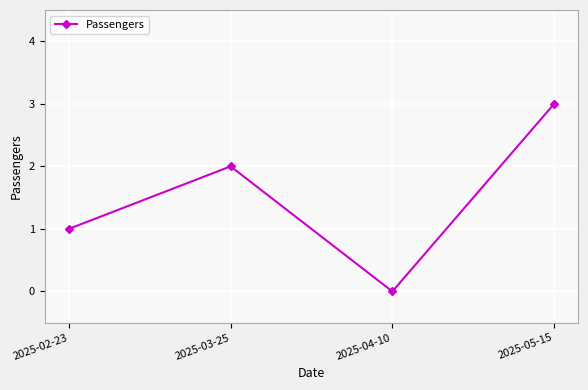

How many values are between 1 and 3?

3